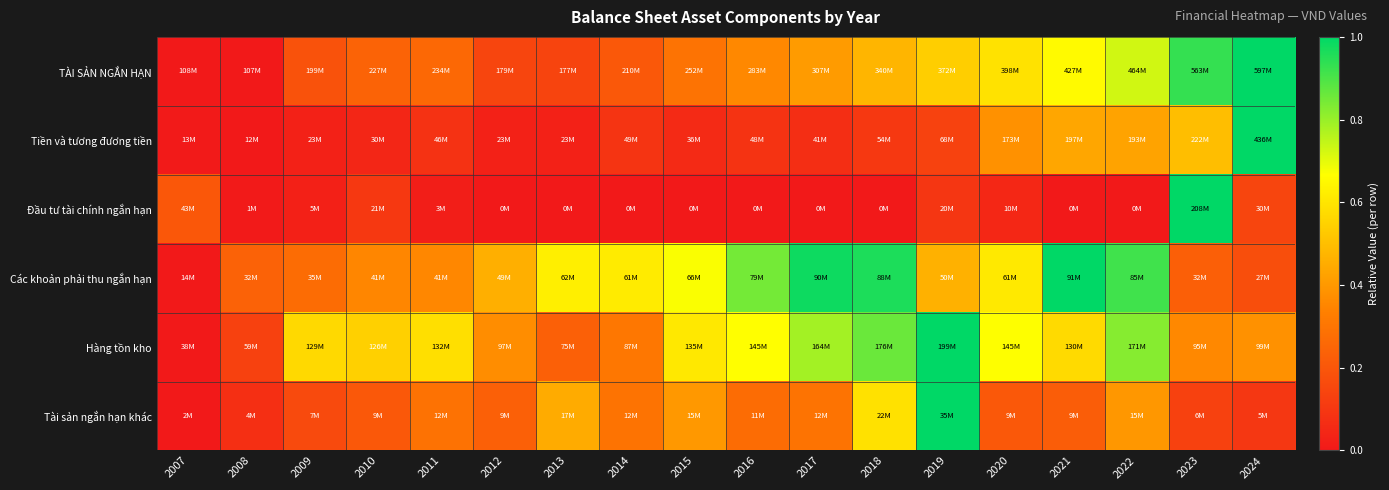

Between 2019 and 2012, which is larger?

2019